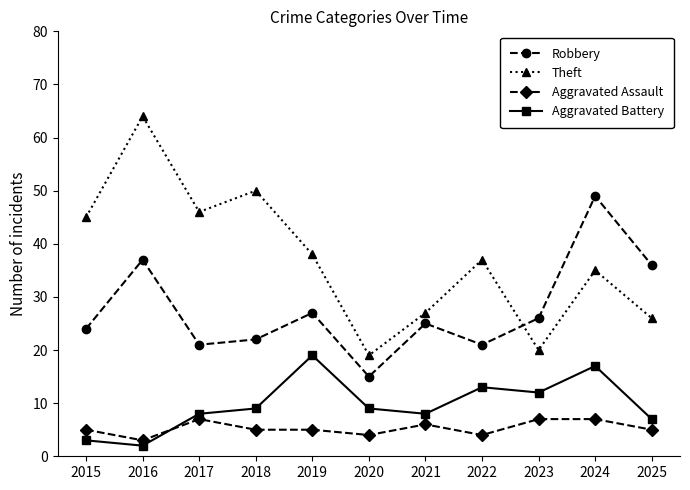

True or false: Aggravated Assault and Aggravated Battery cross at least once.

True